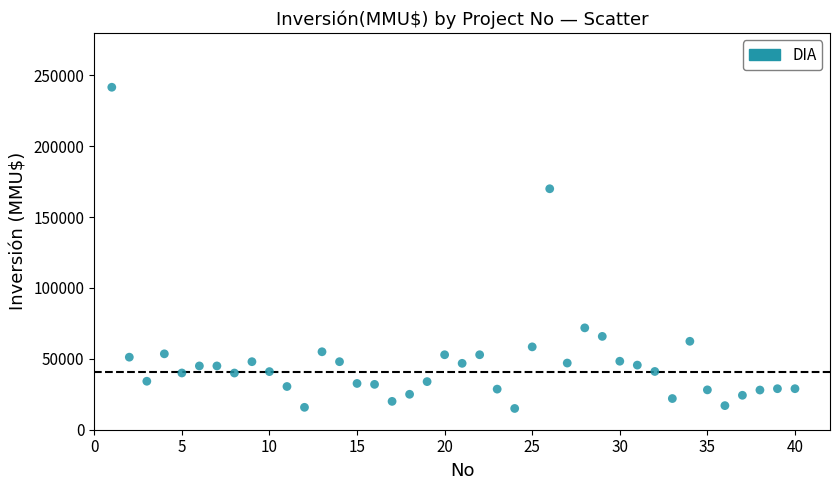

What is the range of X values (max minus min)?

39